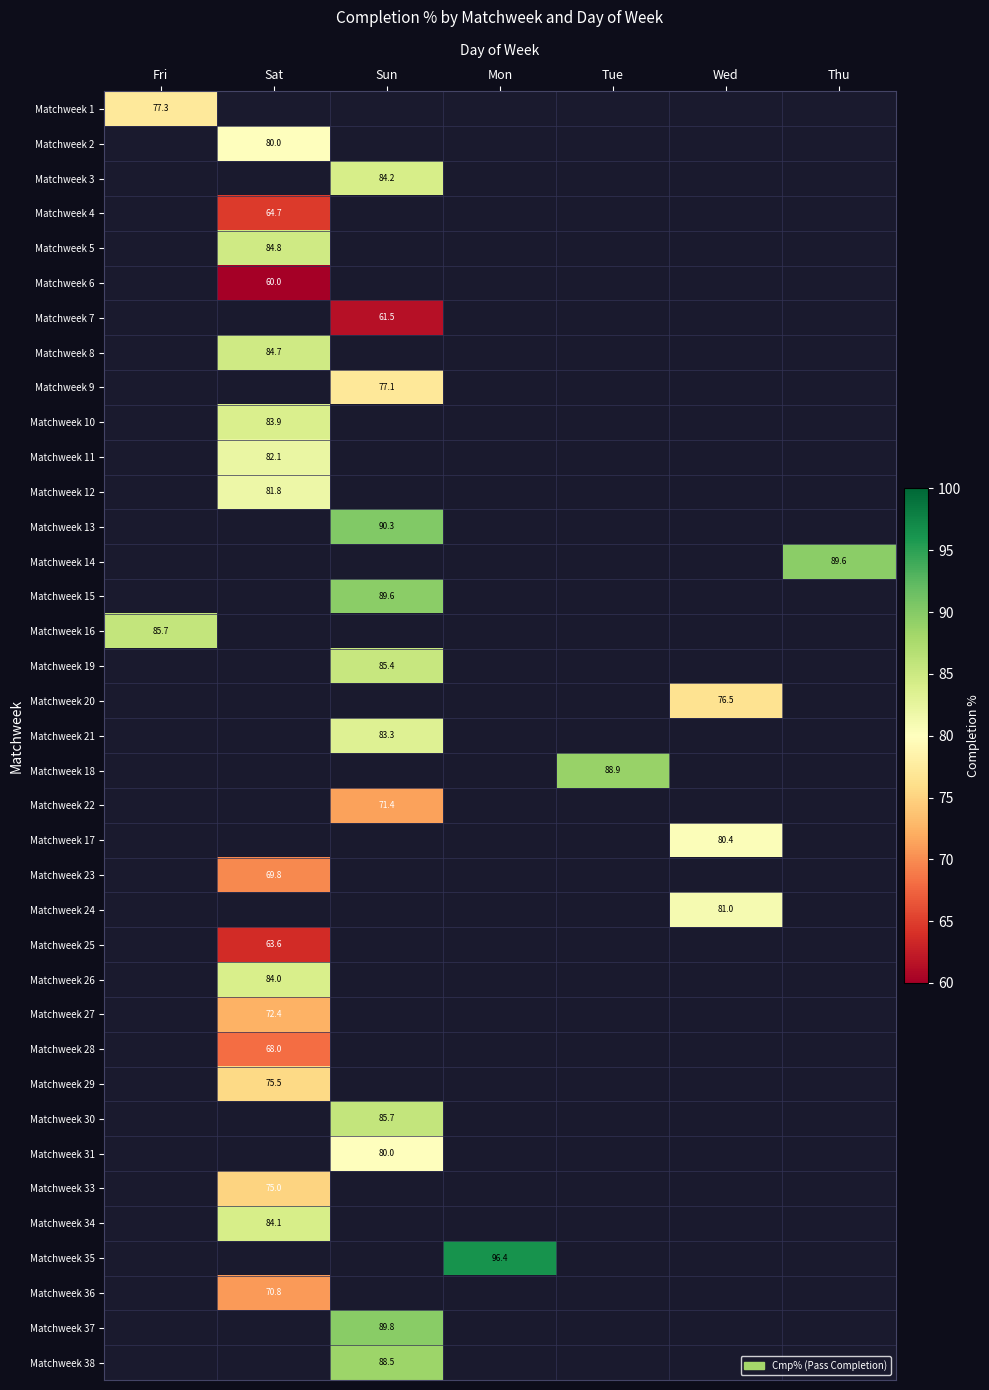

What is the minimum value shown in the chart?

60.0